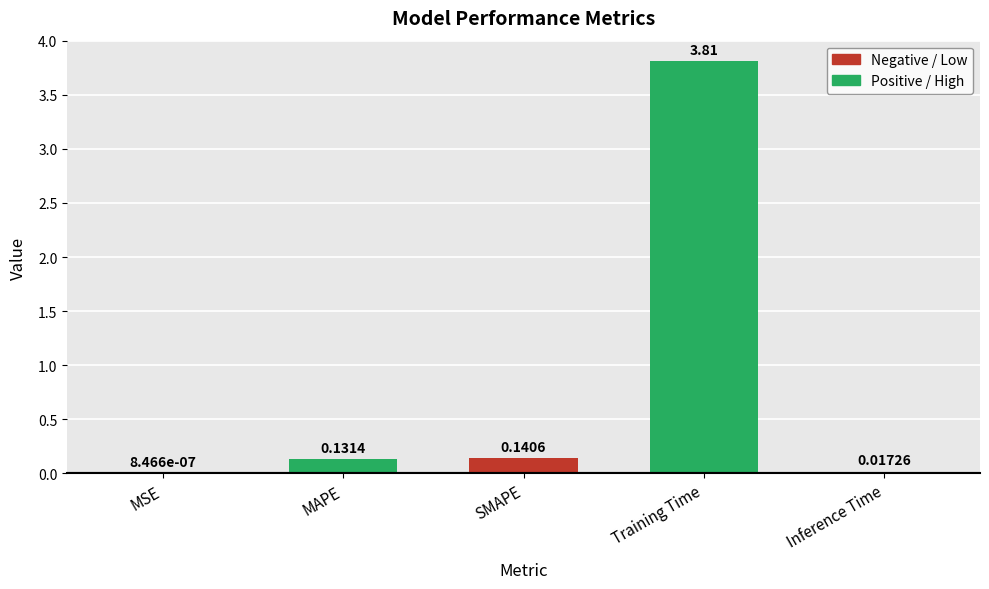

How many series are shown in this chart?

1